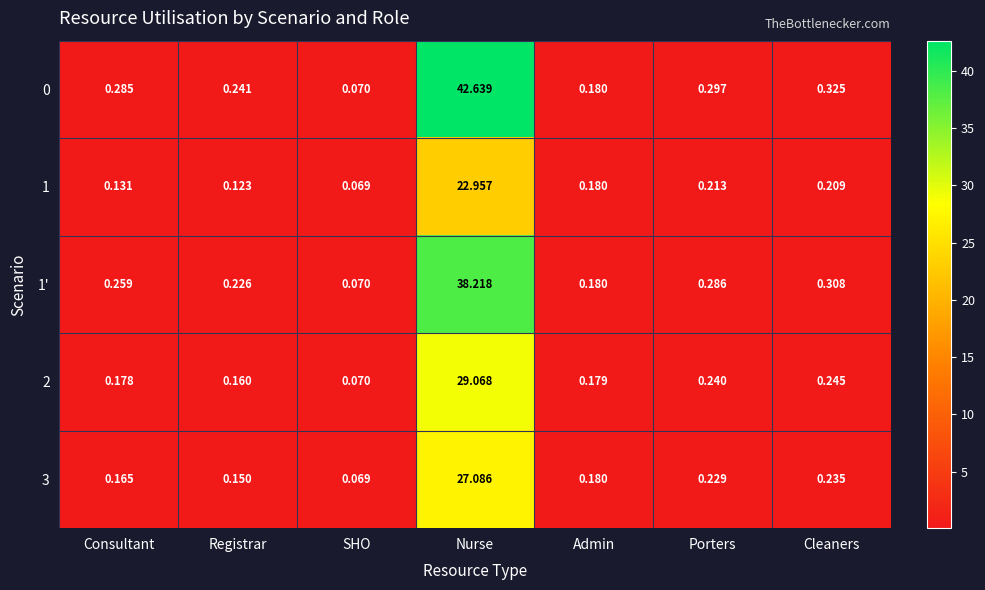

At which category is the sum across all series the highest?

Nurse